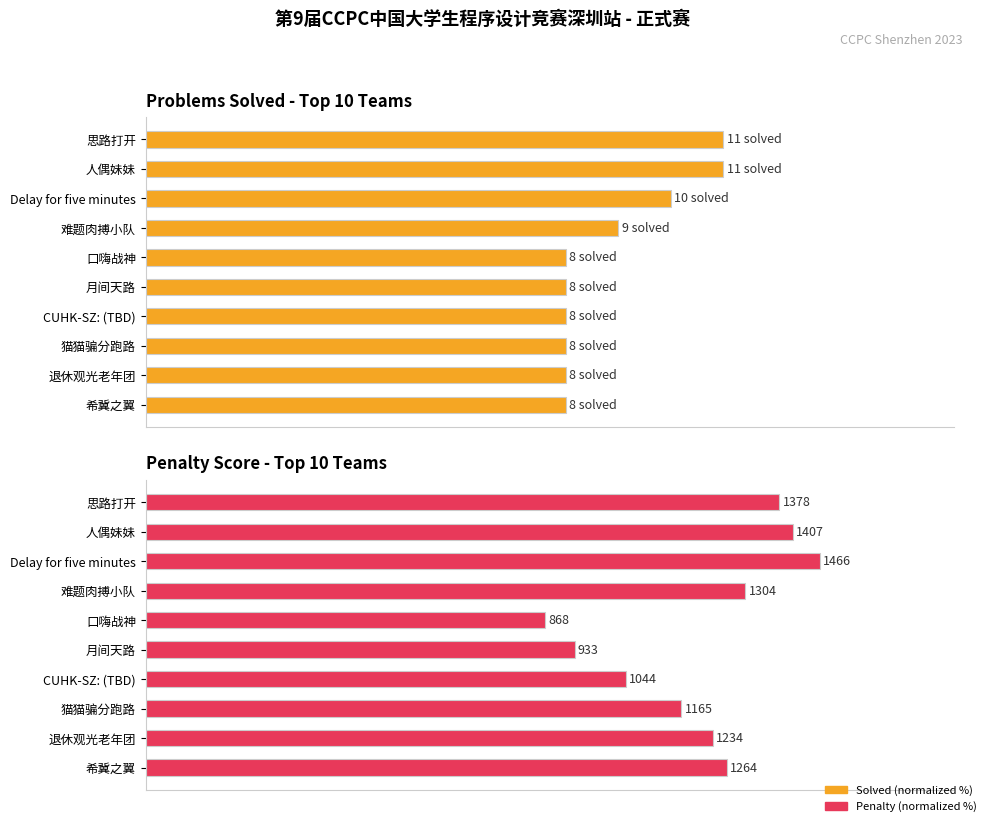

Which series has the largest range (max minus min)?

Penalty (normalized %)